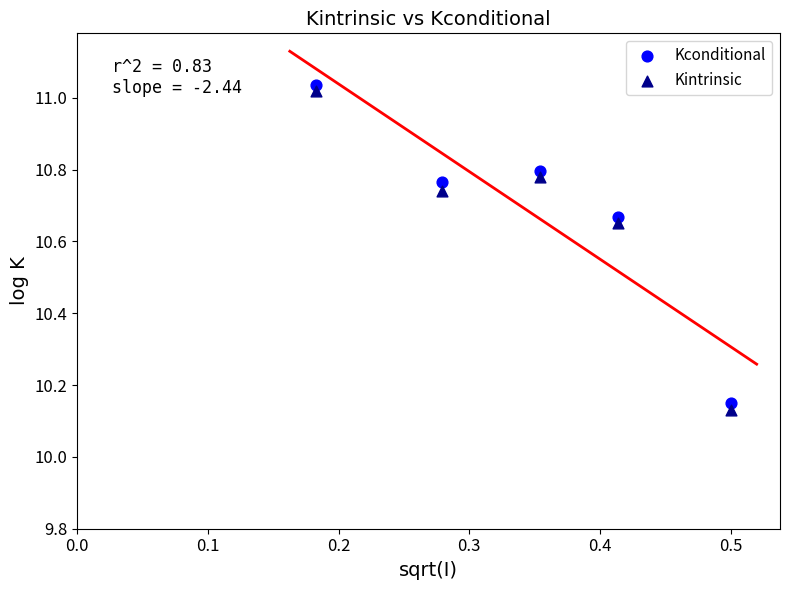

What are all the series names shown in the legend?

Kconditional, Kintrinsic